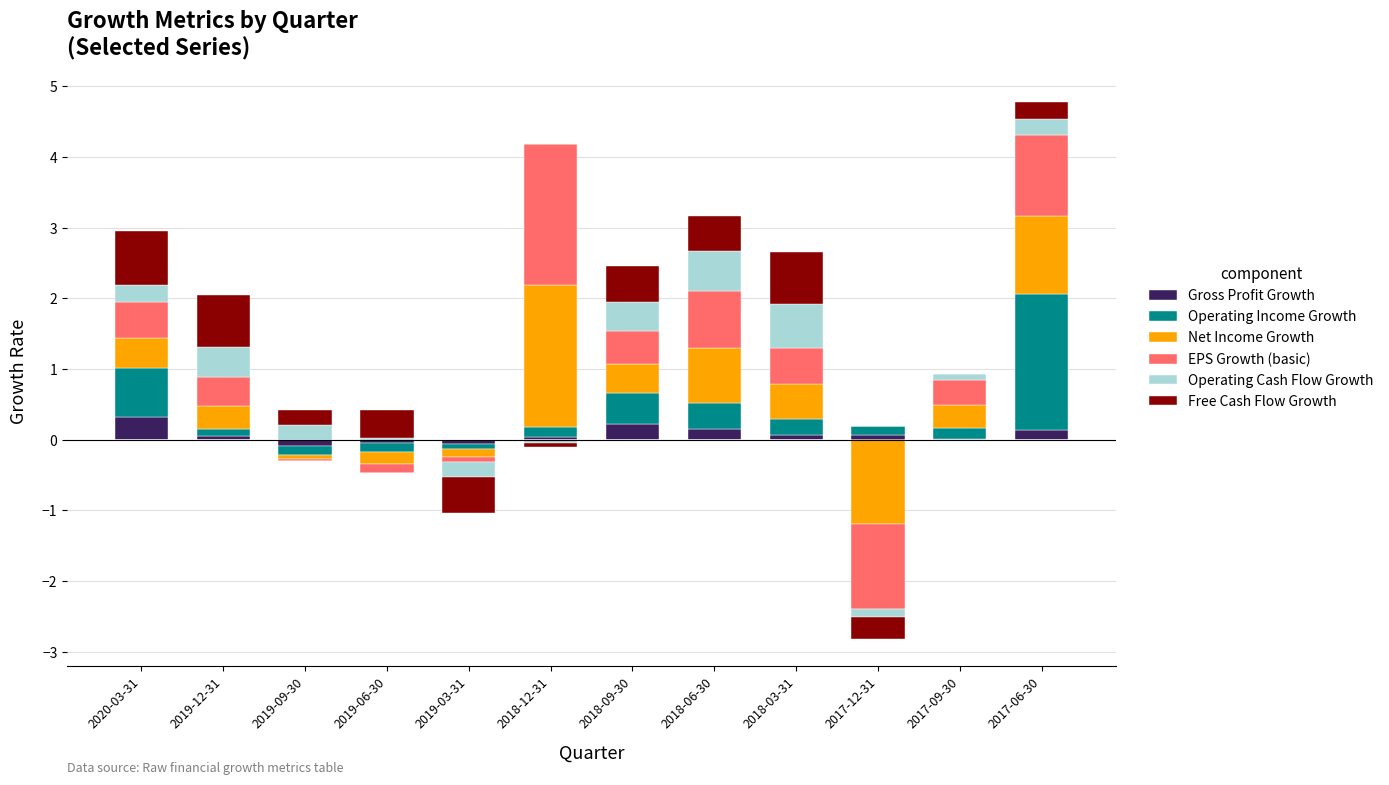

What are all the series names shown in the legend?

Gross Profit Growth, Operating Income Growth, Net Income Growth, EPS Growth (basic), Operating Cash Flow Growth, Free Cash Flow Growth